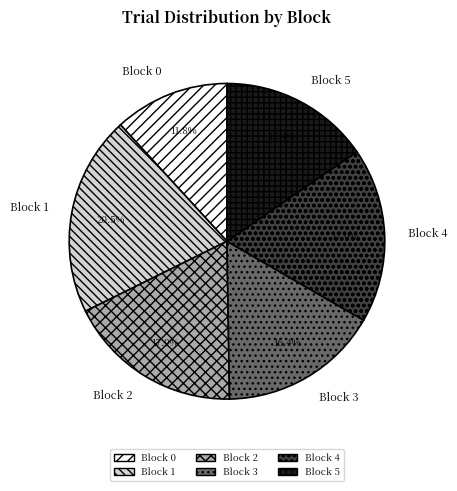

Between Block 1 and Block 5, which is larger?

Block 1